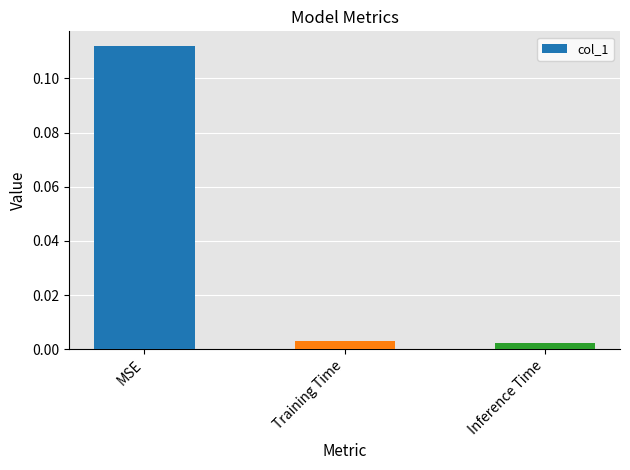

The value at MSE is 0.2. True or false?

False